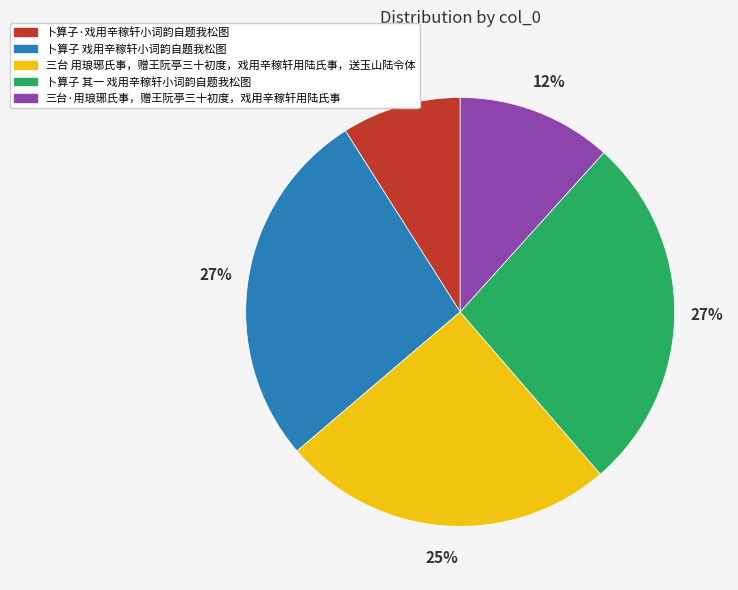

What percentage is the 三台·用琅琊氏事，赠王阮亭三十初度，戏用辛稼轩用陆氏事 slice, to the nearest percent?

12%